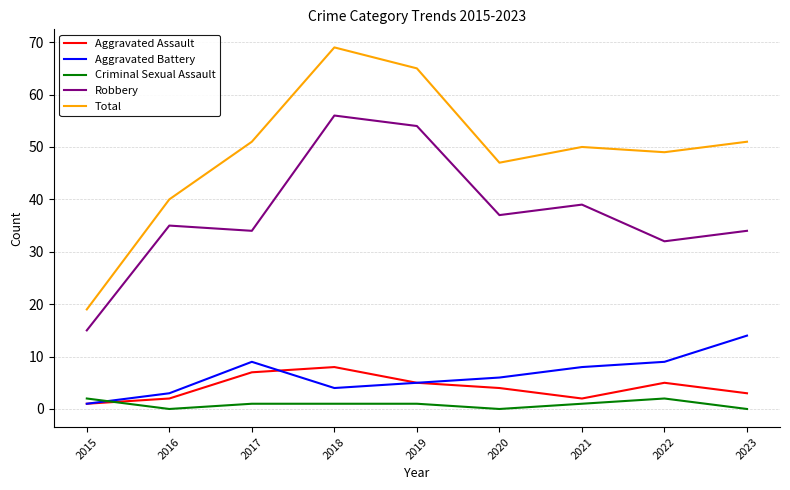

At 2023, list the series in order from largest to smallest.

Total, Robbery, Aggravated Battery, Aggravated Assault, Criminal Sexual Assault